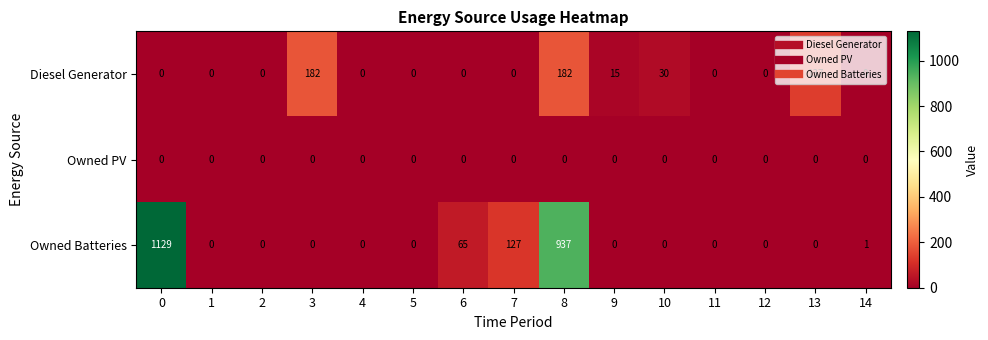

At how many categories does at least one series exceed 181?

3